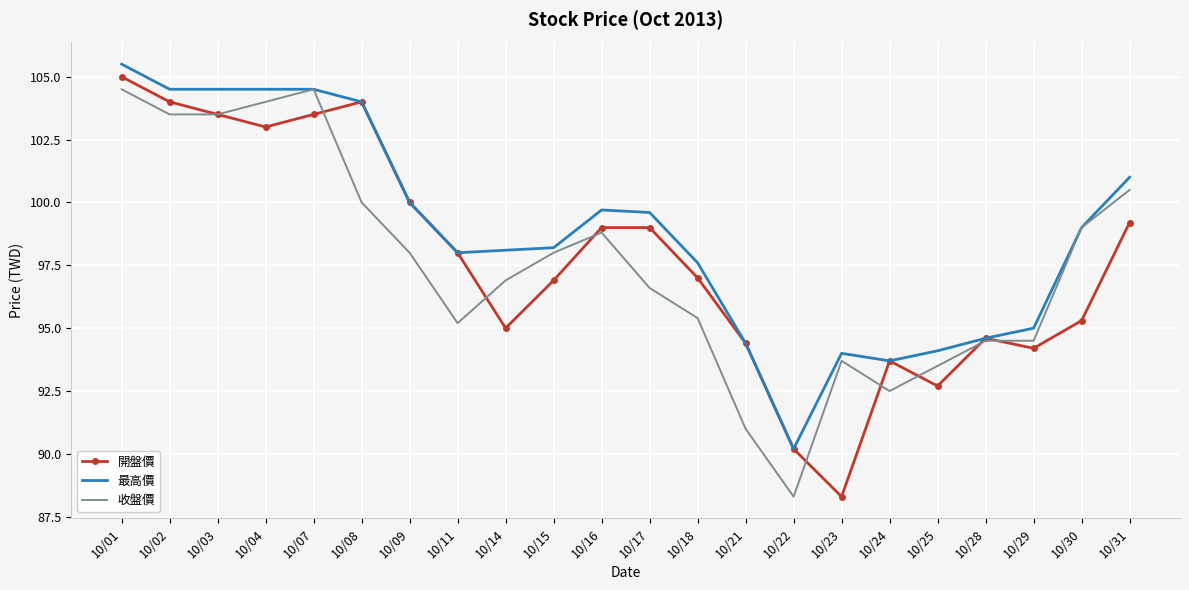

At which label is 開盤價 closest to 96?

10/30